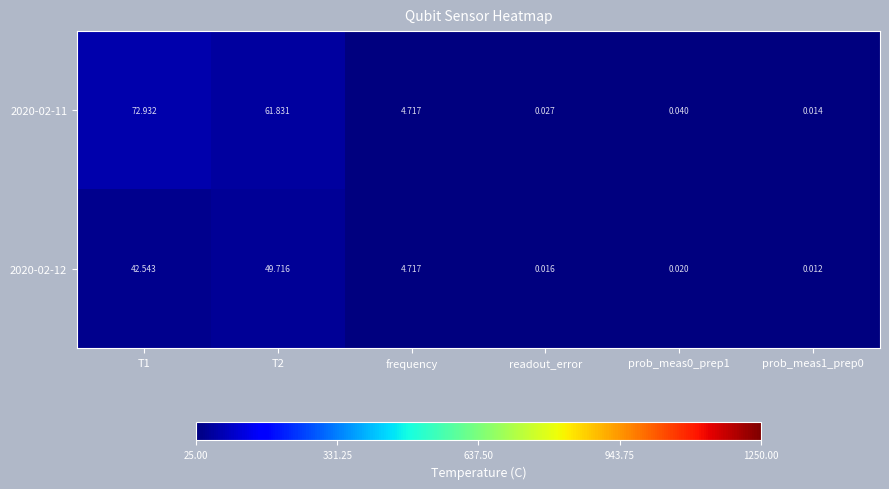

Is the value of 2020-02-12 at readout_error greater than the value of 2020-02-11 at prob_meas1_prep0?

Yes